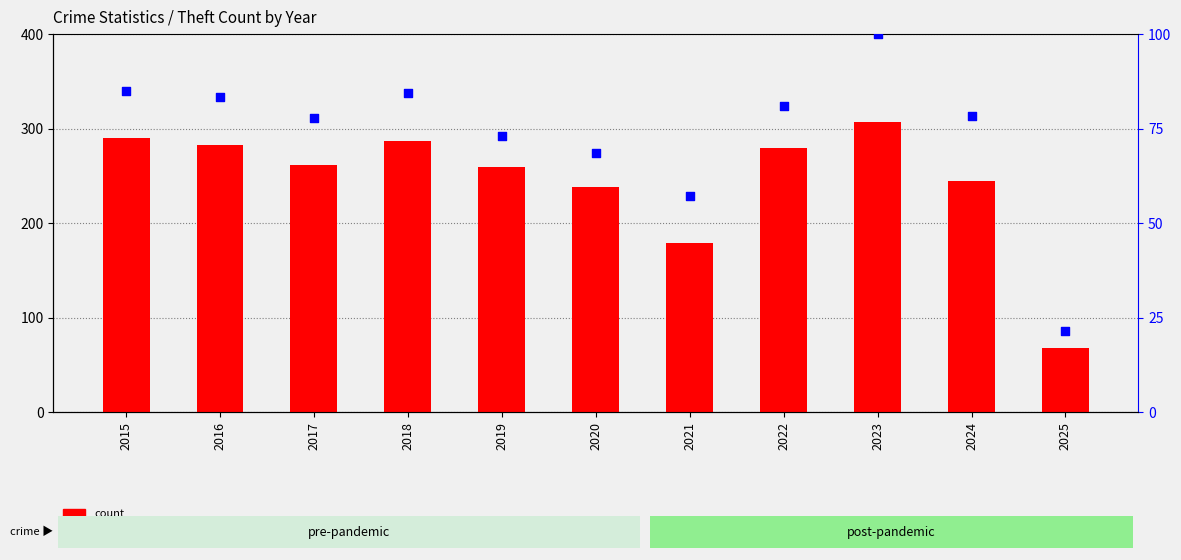

Which series has the largest total across all categories?

count